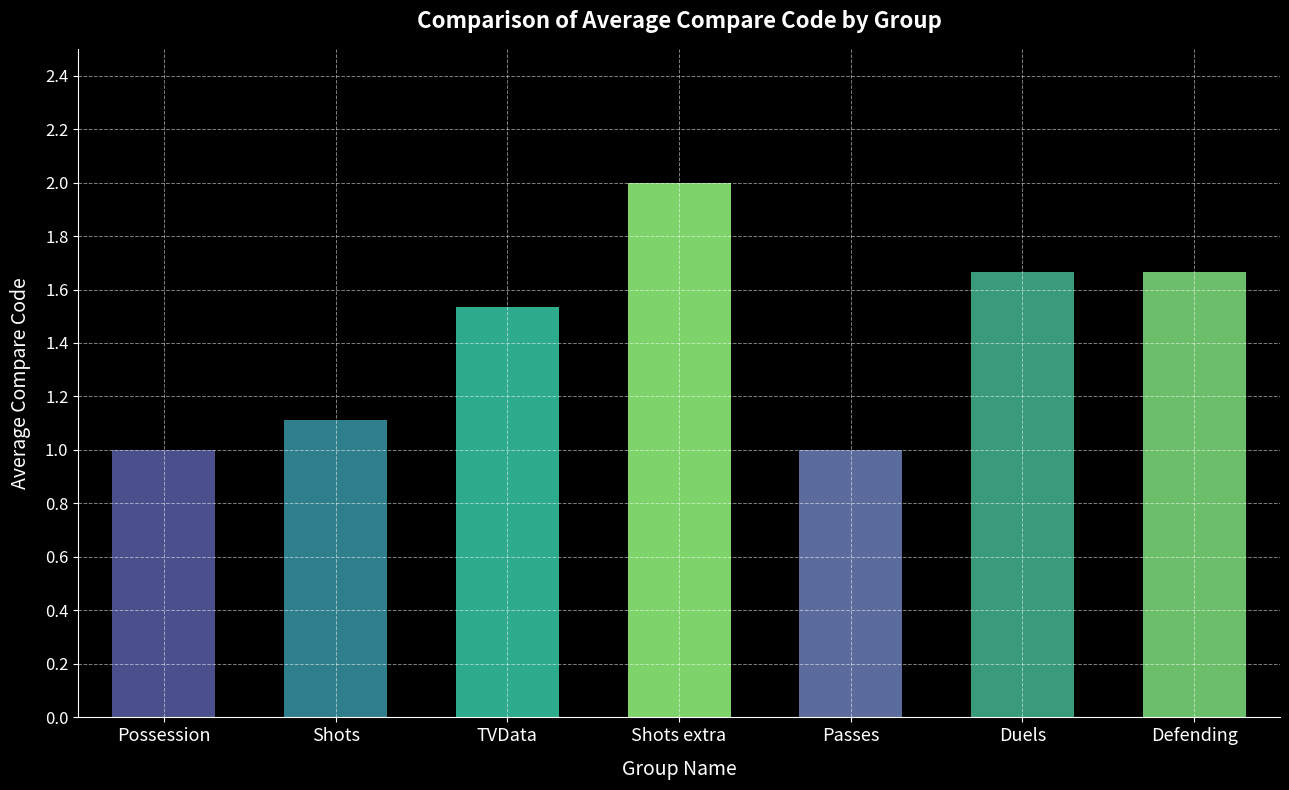

What is the sum of all values?

10.0